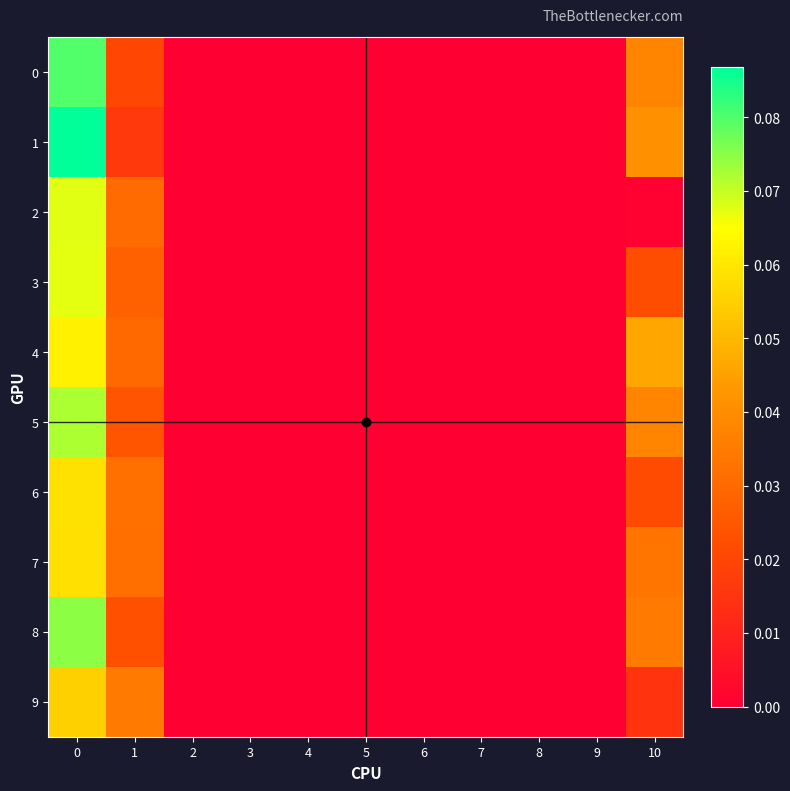

Which series has the largest total across all categories?

1